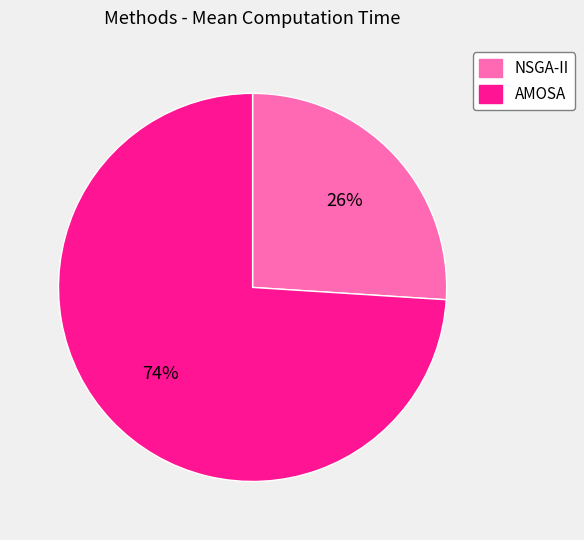

Which slice is the smallest?

NSGA-II